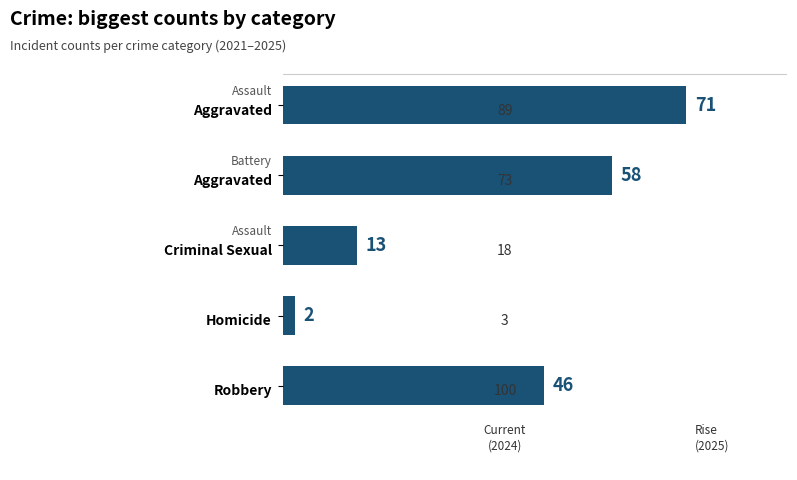

What is the maximum value shown in the chart?

71